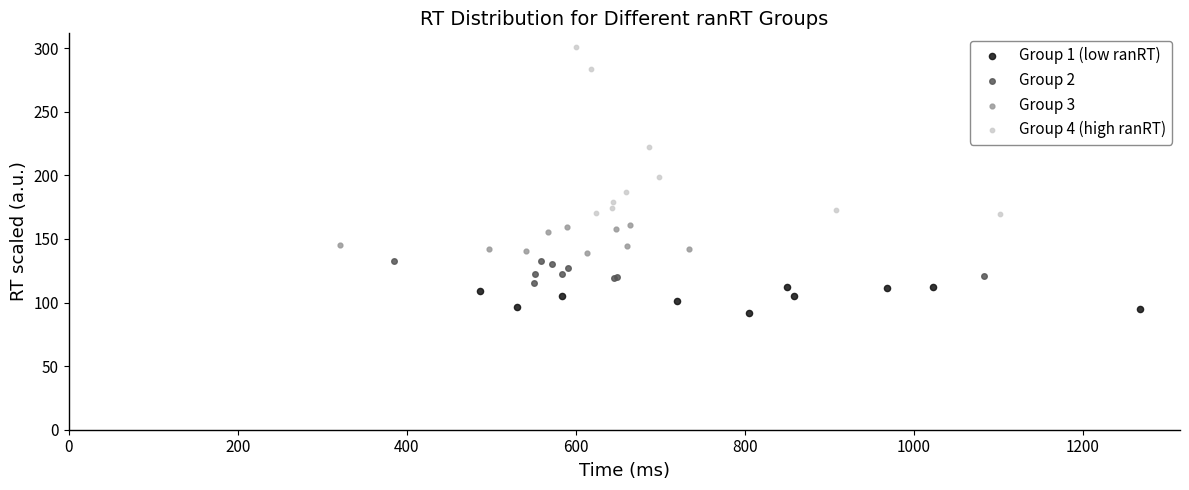

Which series contains the lowest Y value?

Group 1 (low ranRT)